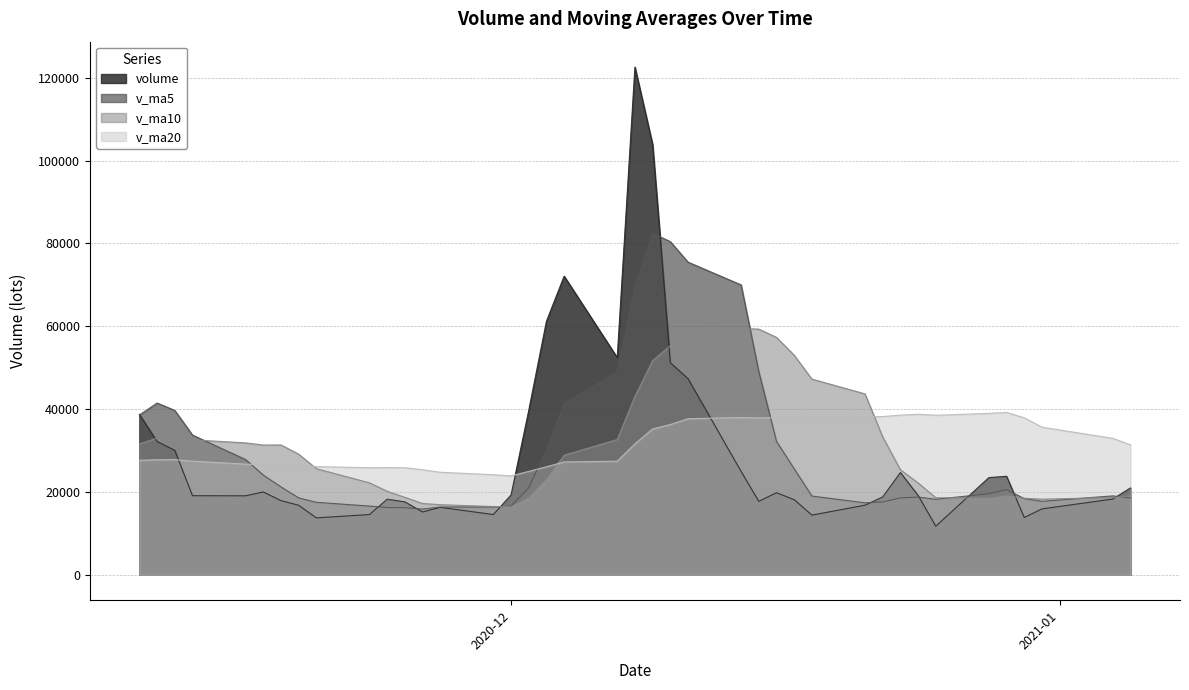

Which series has the widest spread of values?

volume